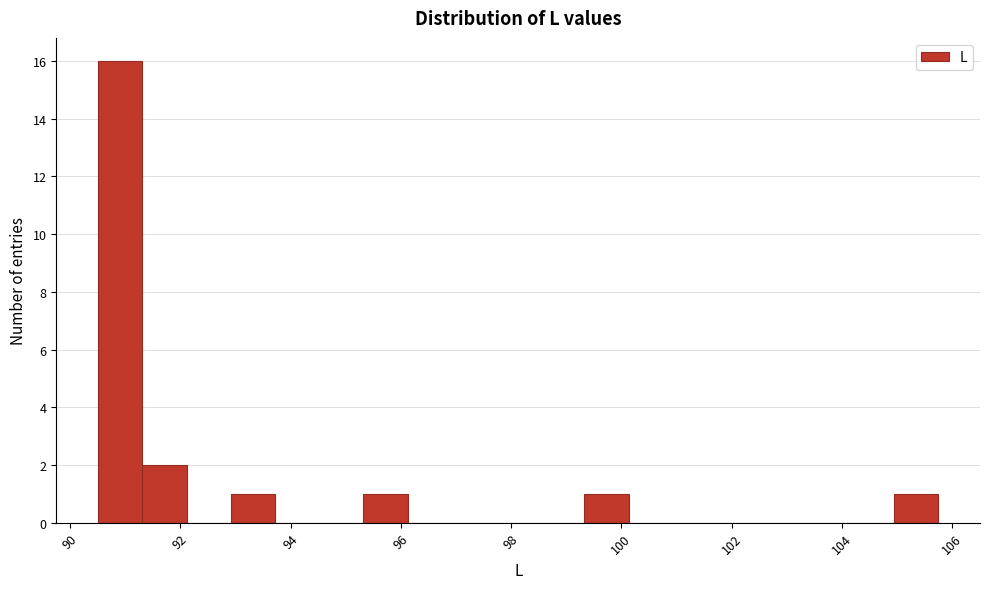

Reading left to right, list every bar in this chart as the range it spans on the x-axis followed by its height. Neither the bar edges nor the heights are printed on the chart, so give them approximately, as read against the axes.

90.6 to 91.4: 16
91.4 to 92.2: 2
92.2 to 93.0: 0
93.0 to 93.8: 1
93.8 to 94.6: 0
94.6 to 95.4: 0
95.4 to 96.2: 1
96.2 to 97.0: 0
97.0 to 97.8: 0
97.8 to 98.6: 0
98.6 to 99.4: 0
99.4 to 100.2: 1
100.2 to 101.0: 0
101.0 to 101.8: 0
101.8 to 102.6: 0
102.6 to 103.4: 0
103.4 to 104.2: 0
104.2 to 105.0: 0
105.0 to 105.8: 1